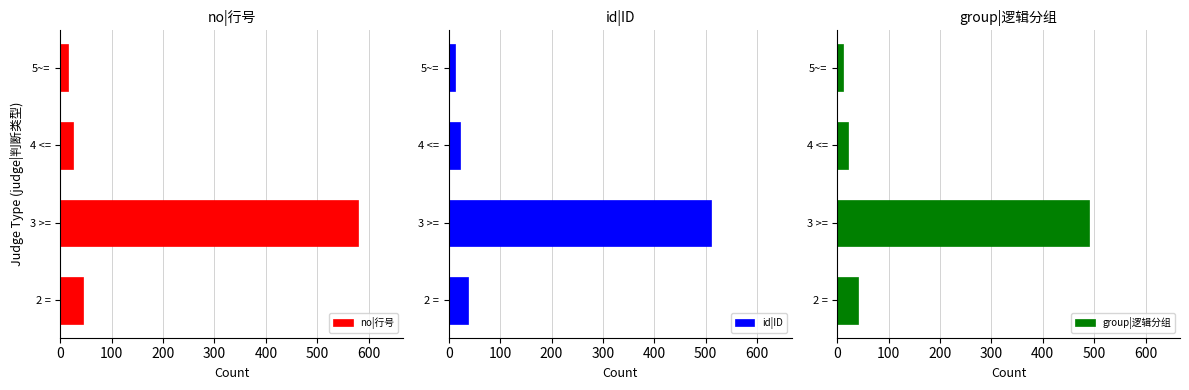

What is the sum of all no|行号 values?

665